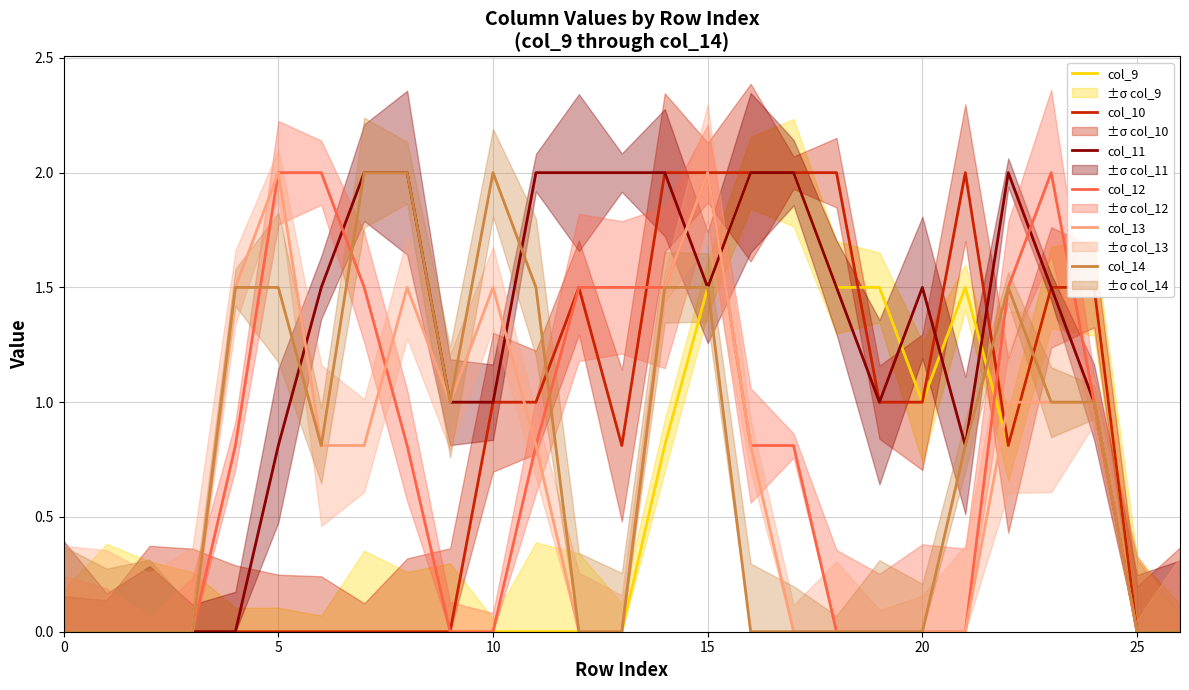

Count the number of categories in the chart.

27